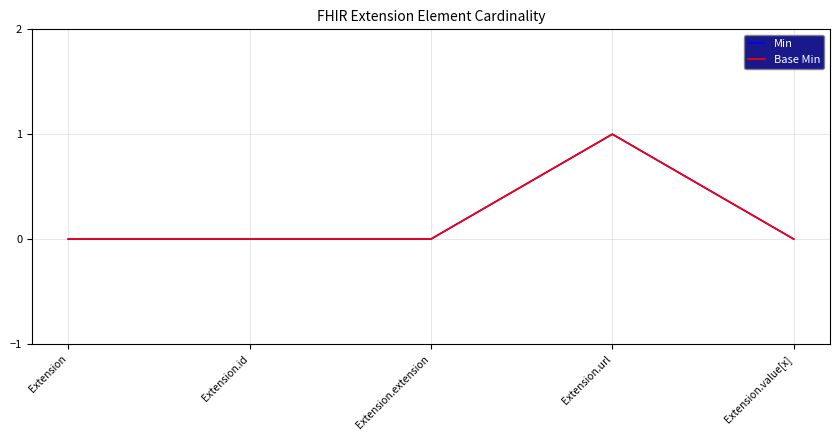

At which label is Base Min closest to 0?

Extension